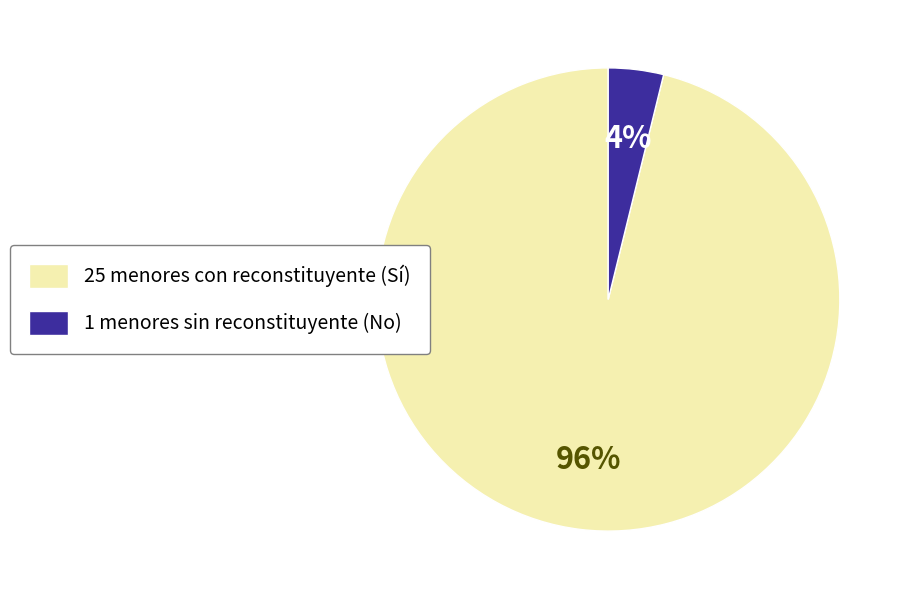

To the nearest percent, what is the average slice percentage?

50%